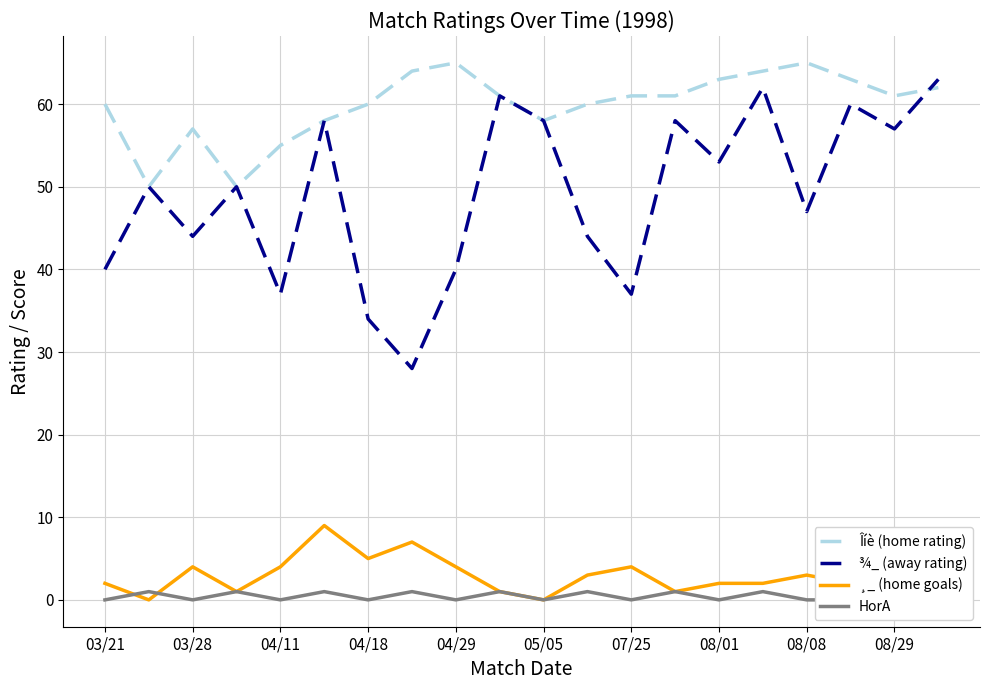

The Îíè (home rating) series shows 19 at 04/18. True or false?

False